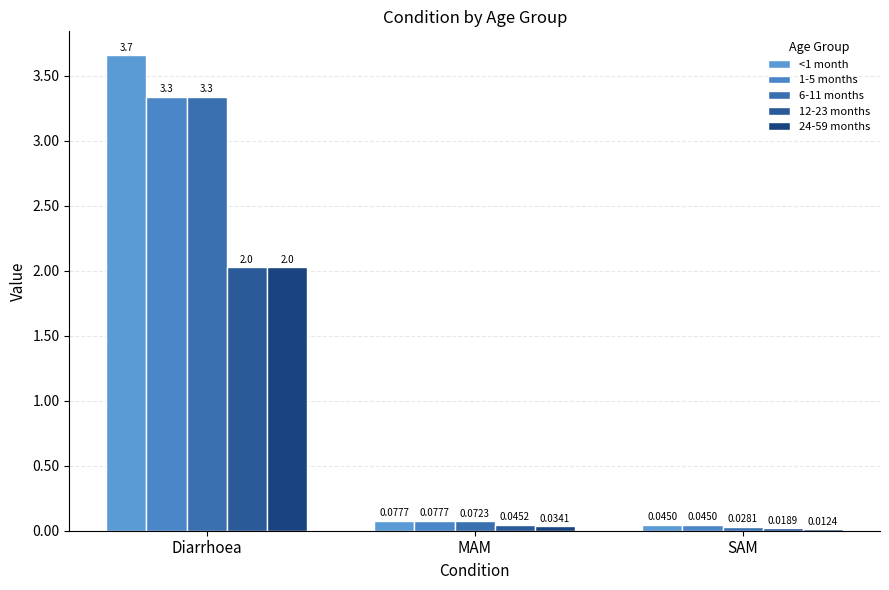

What is the average value of the 24-59 months series?

0.7